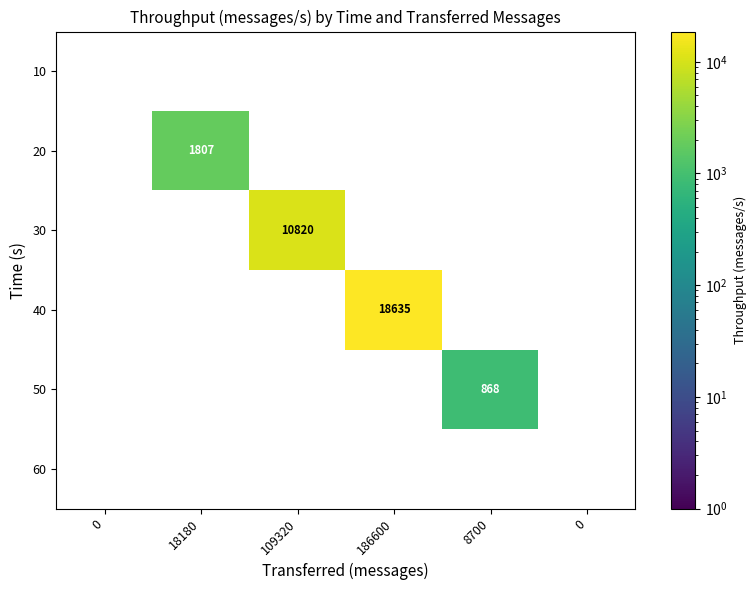

How many values in the 30 series exceed 0?

1